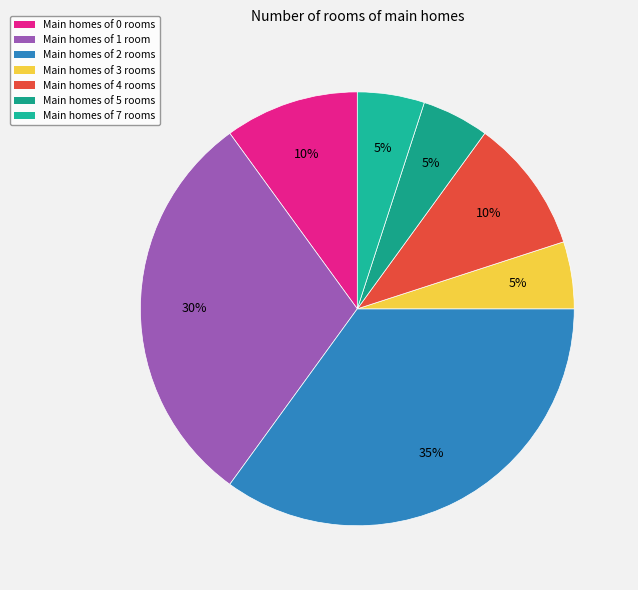

Does any single category account for the majority?

No